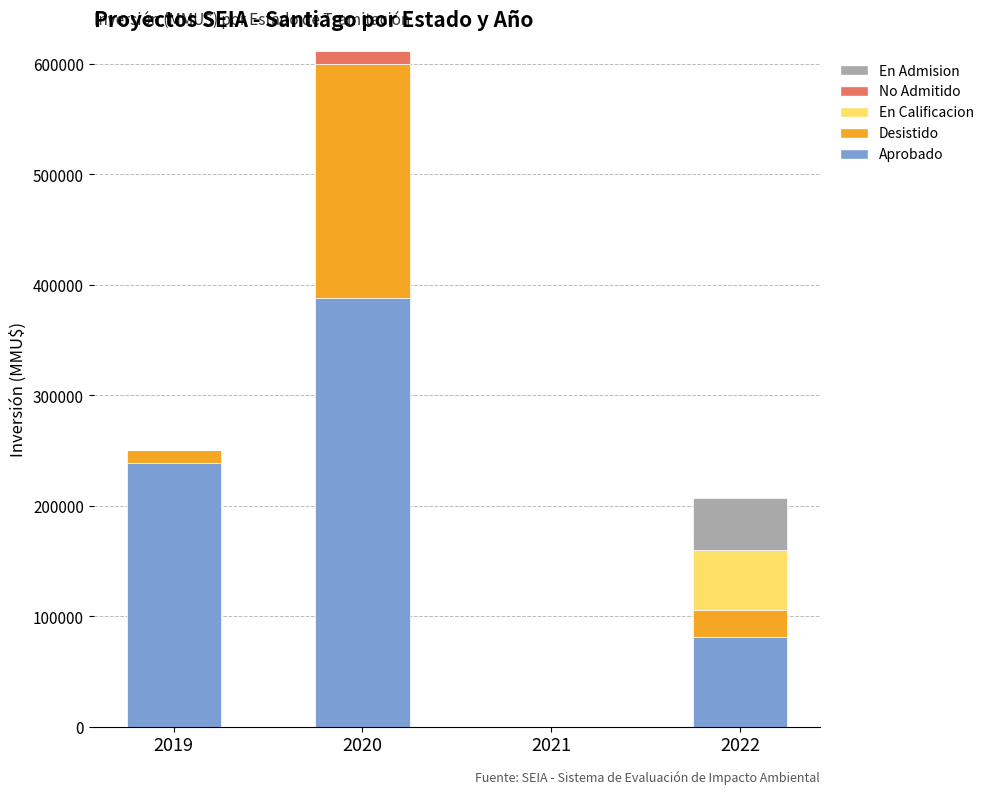

At which category is the sum across all series the highest?

2020